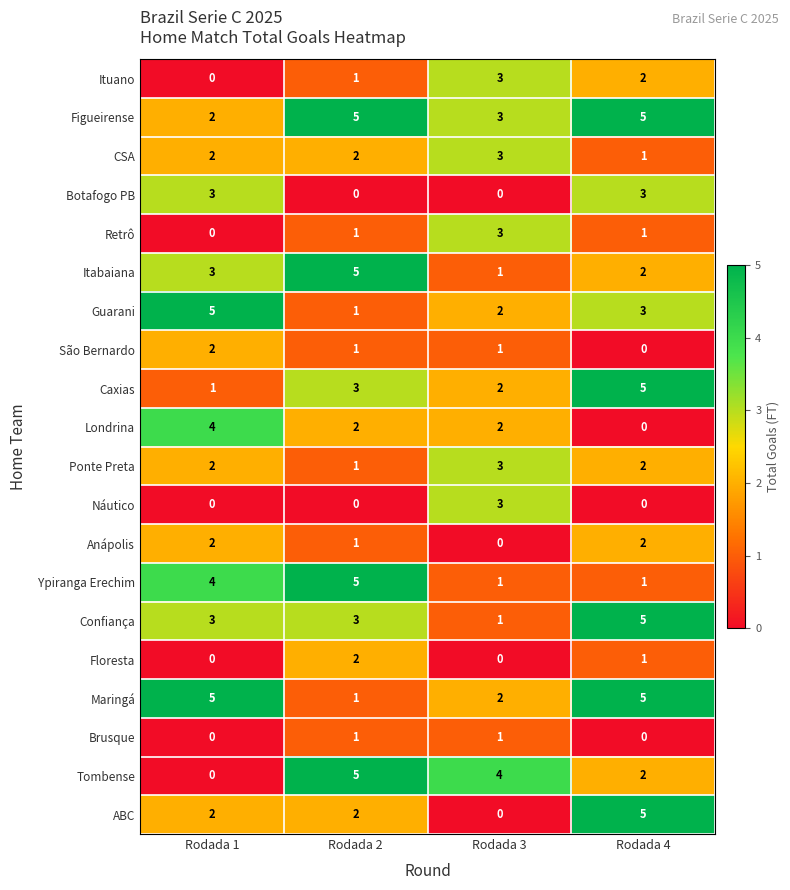

List the labels in order of Tombense value, smallest first.

Rodada 1, Rodada 4, Rodada 3, Rodada 2